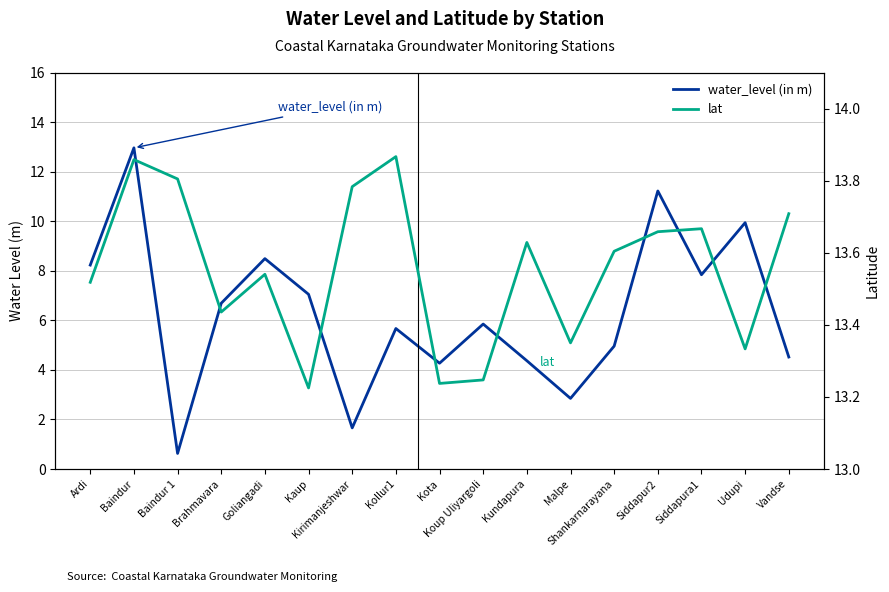

Between Goliangadi and Koup Uliyargoli, which is larger?

Goliangadi